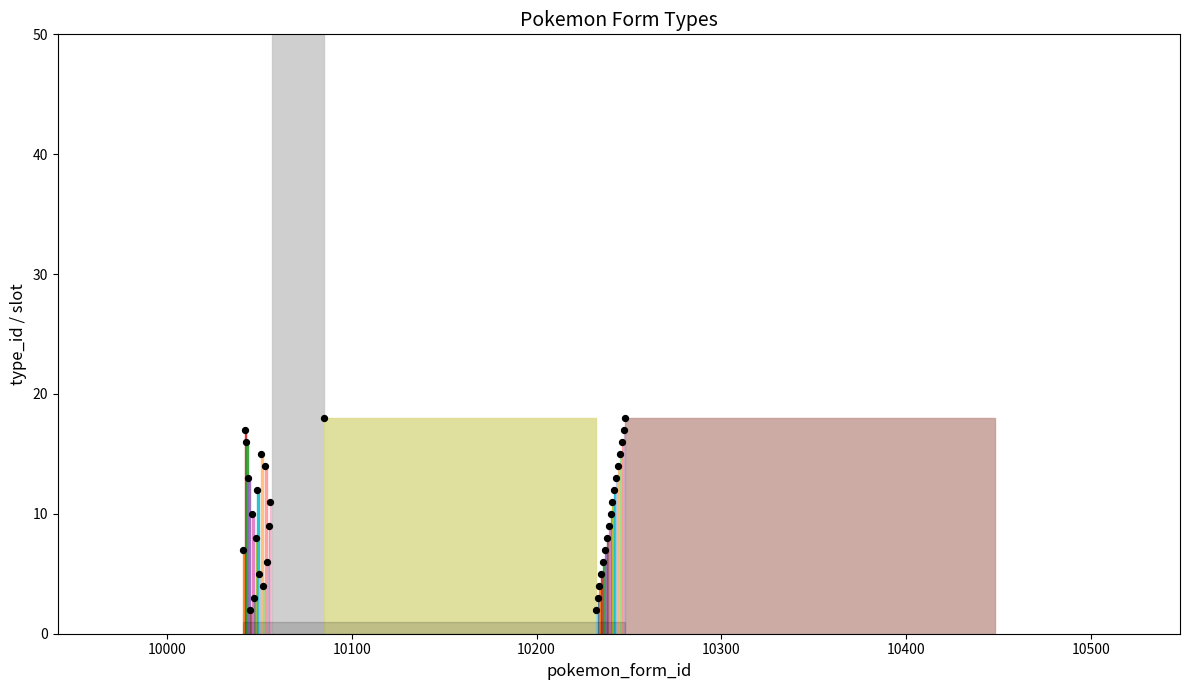

What is the change in value from 24 to 33?

+9